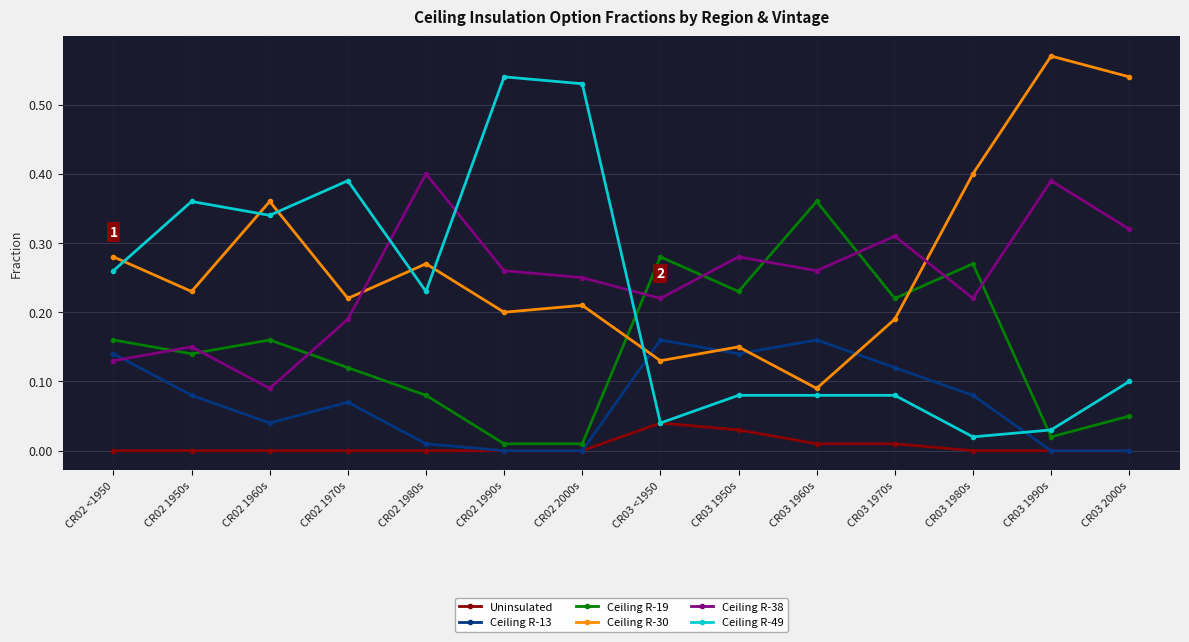

How many interior local peaks does the Ceiling R-13 series have?

3